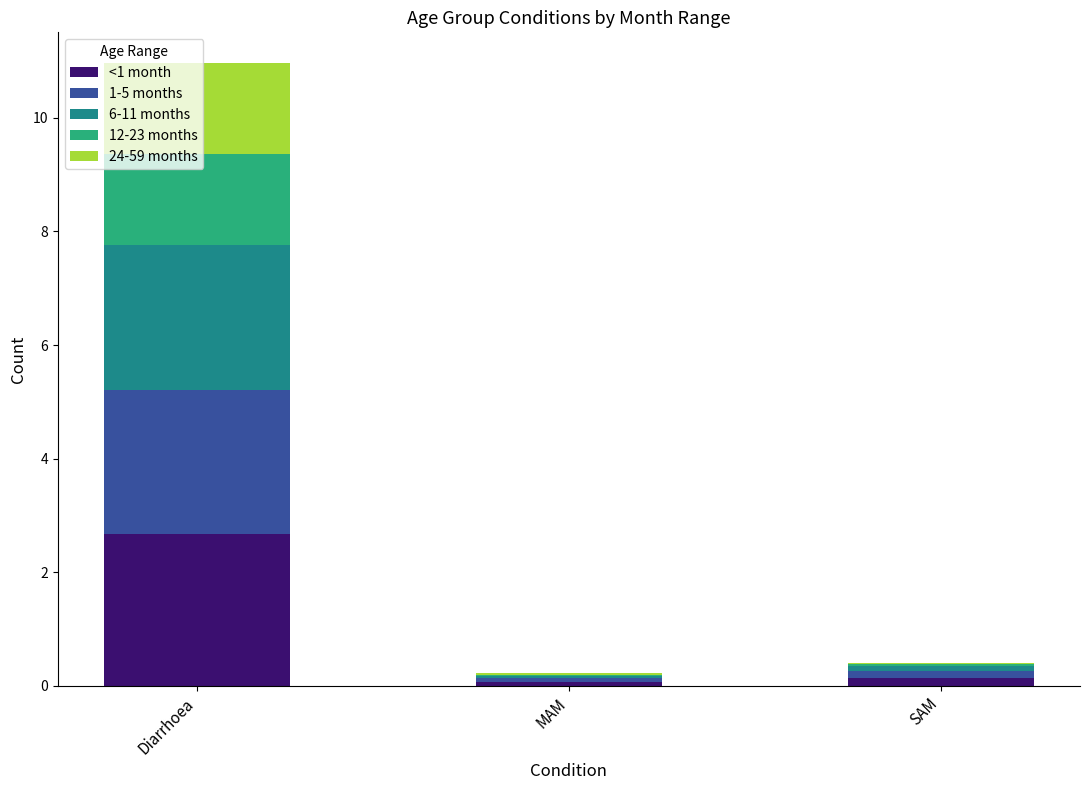

At which category is the sum across all series the highest?

Diarrhoea